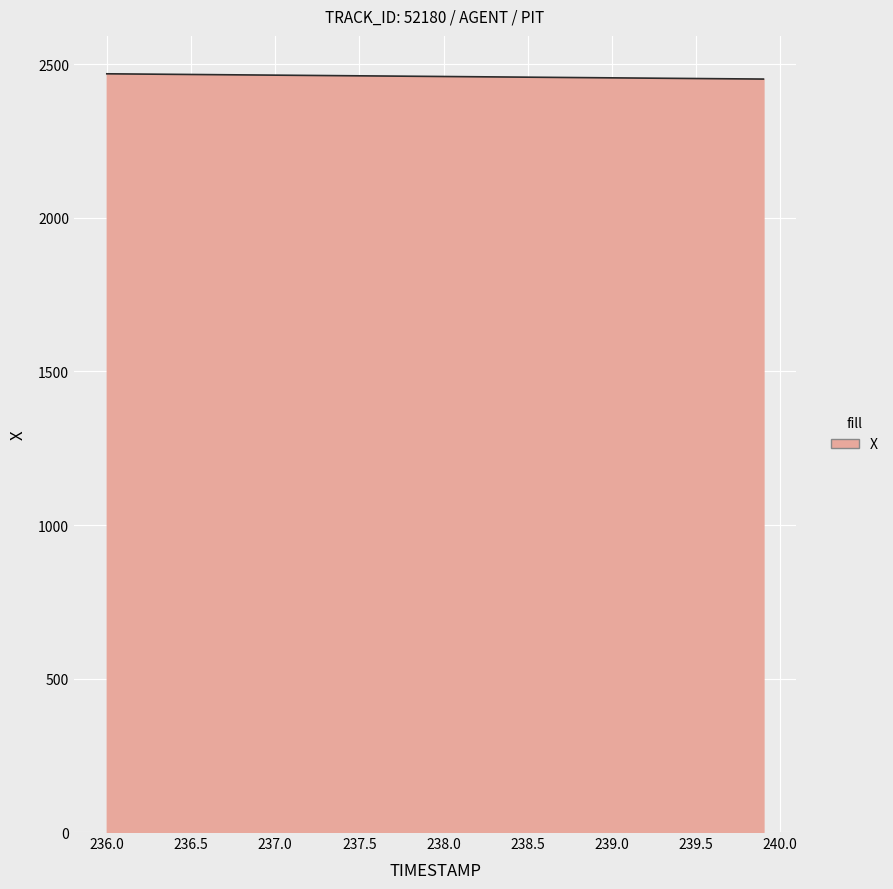

What is the minimum value shown in the chart?

2452.5